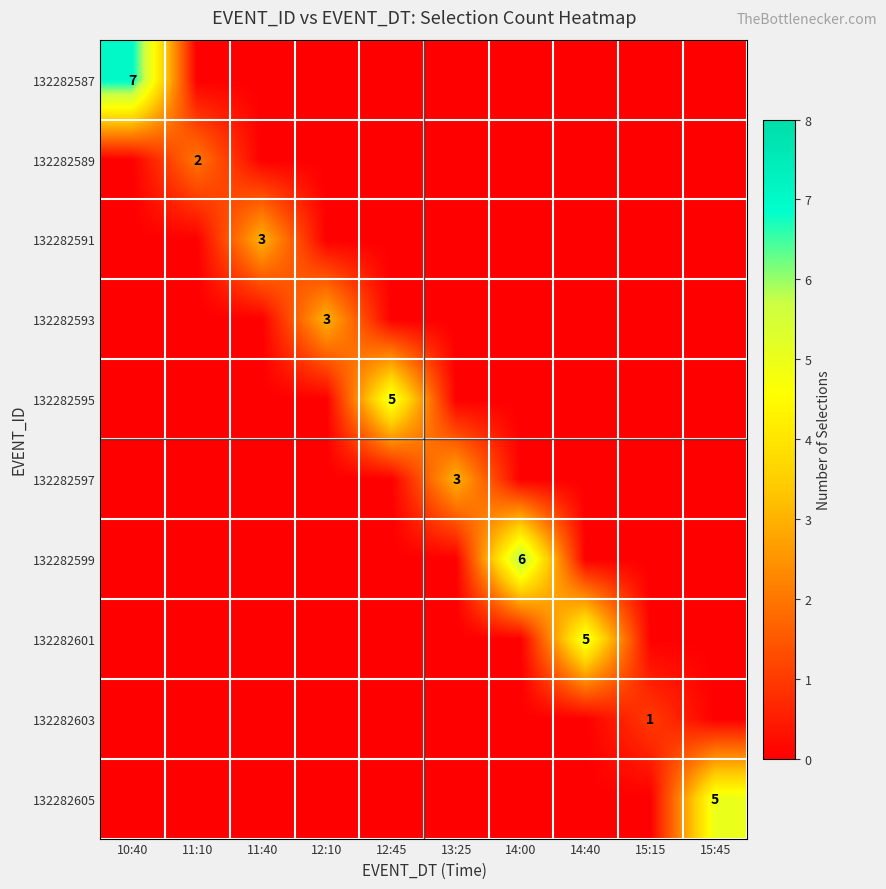

How many categories are shown in the chart?

10